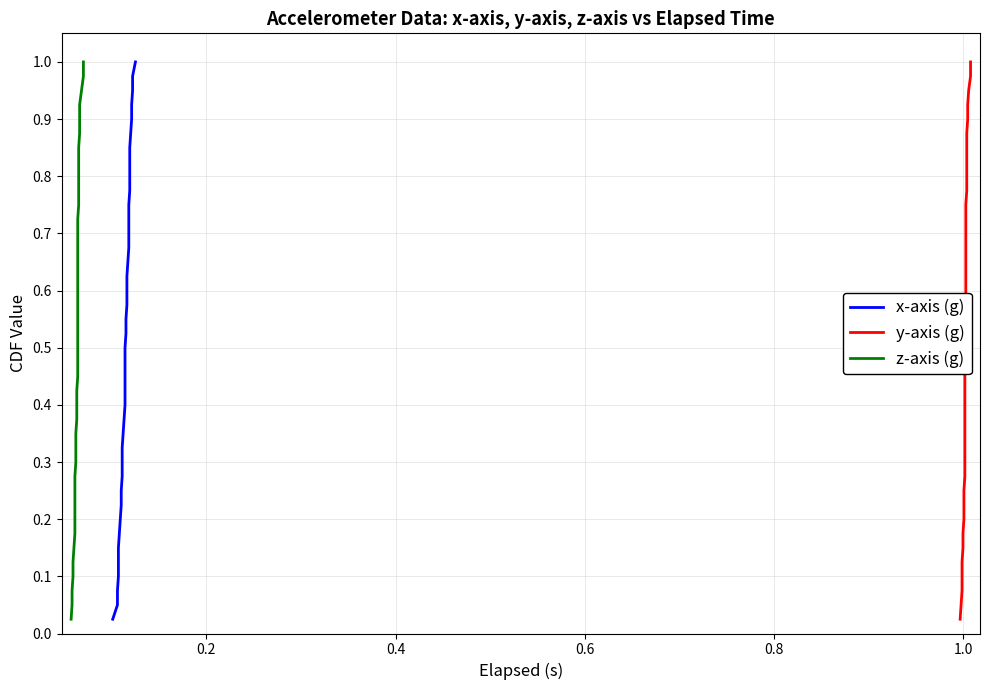

Does the chart display data point markers on the line(s)?

No